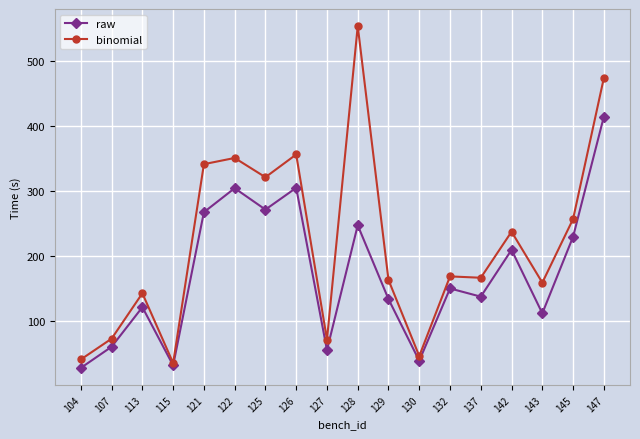

What is the value of the raw point at the 3rd from the left?

121.5